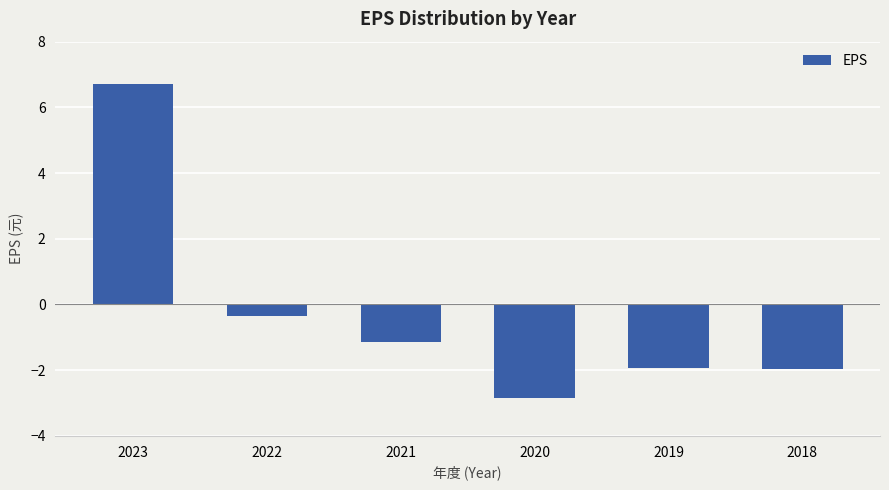

Which has a higher value, 2021 or 2018?

2021